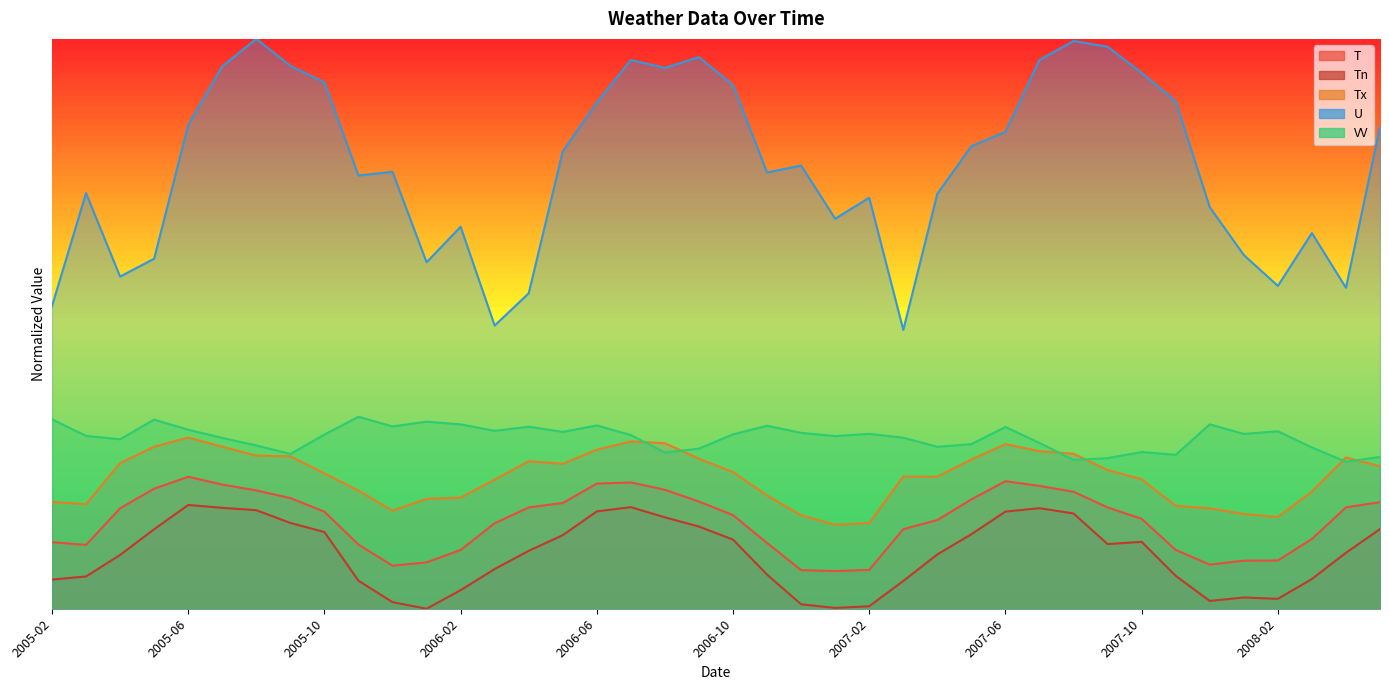

What is the value of the Tx point at the 17th from the left?

27.9